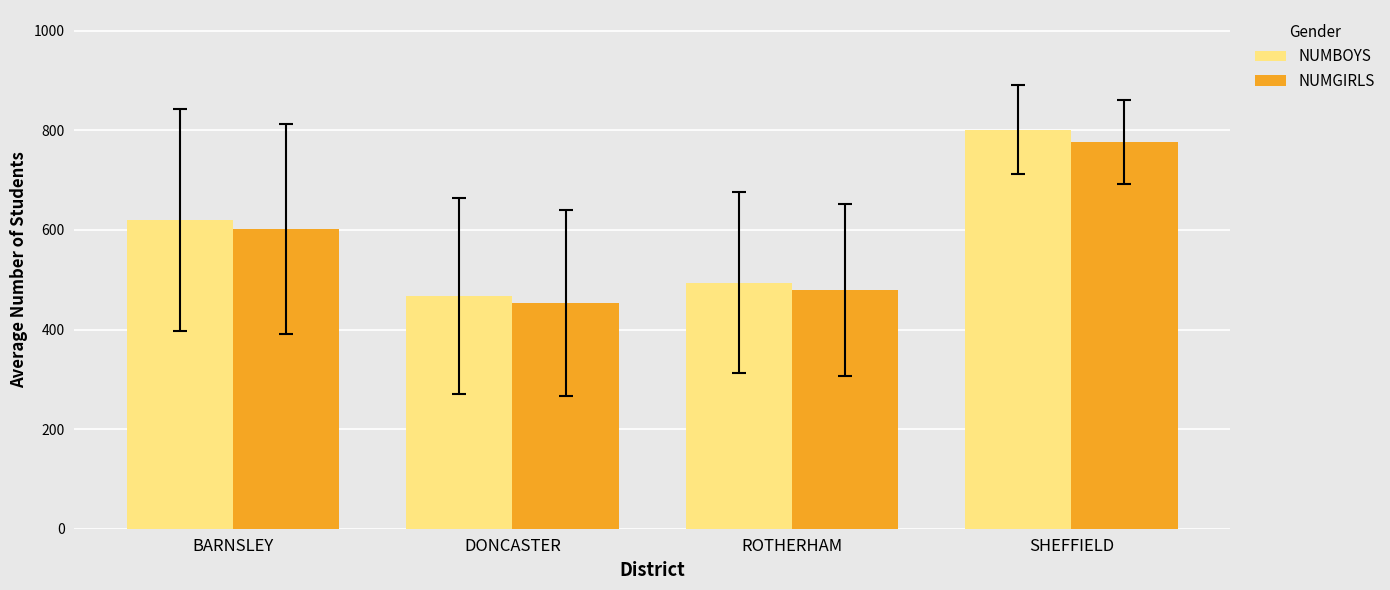

Where does the NUMGIRLS series first go above 601?

BARNSLEY